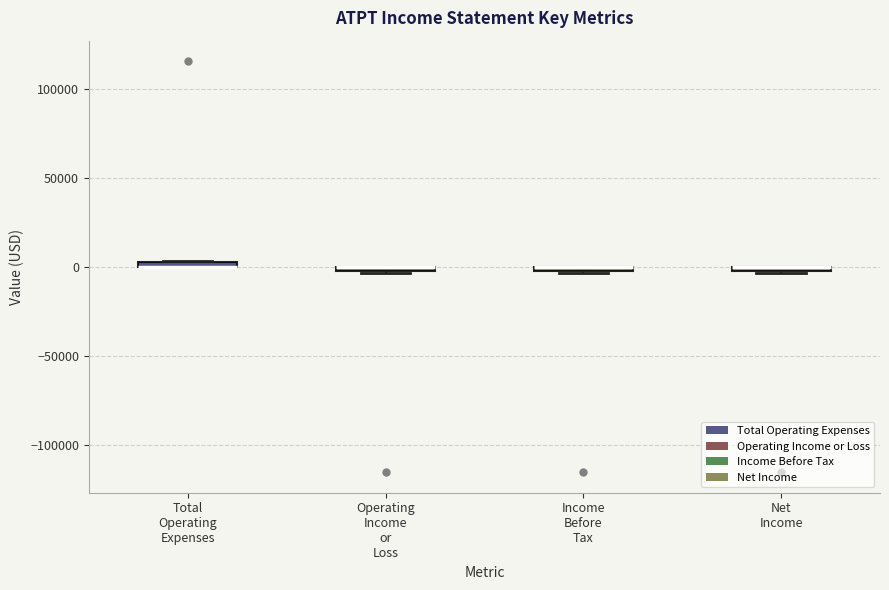

Where is the upper edge of the box for Net Income on the y-axis? The values are not printed on the chart, so give them approximately, as read against the axis.

0